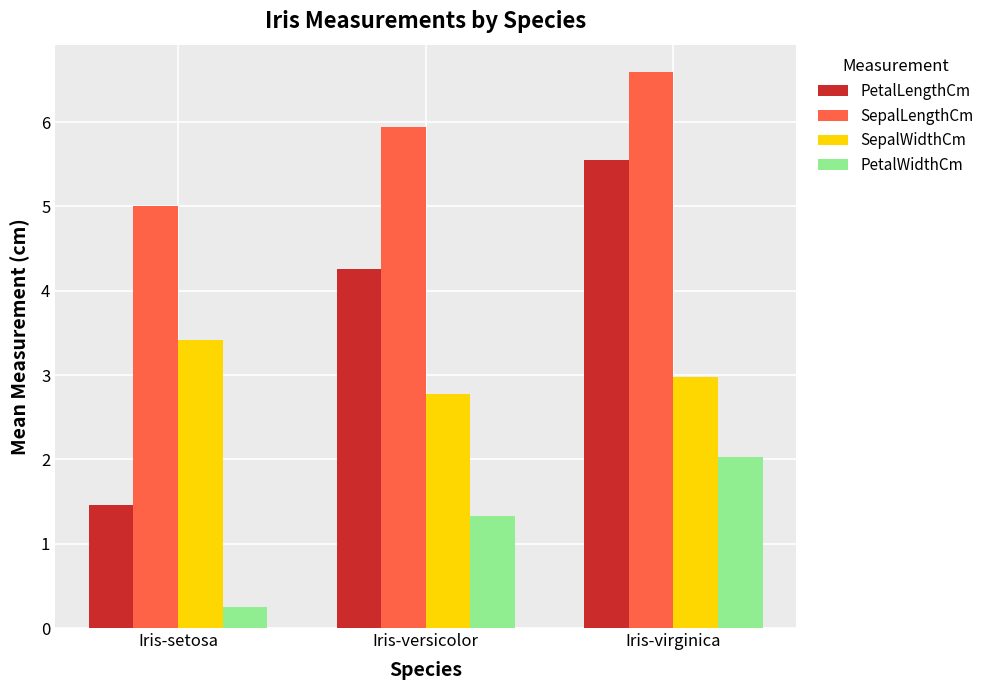

What are all the series names shown in the legend?

PetalLengthCm, SepalLengthCm, SepalWidthCm, PetalWidthCm